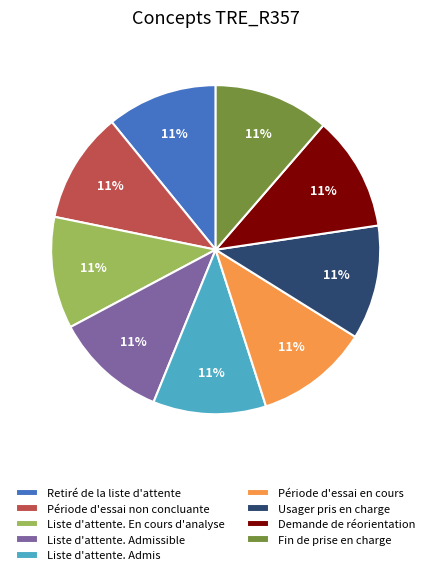

Approximately how many times larger is the value at Liste d'attente. Admis compared to Liste d'attente. Admissible?

1.0